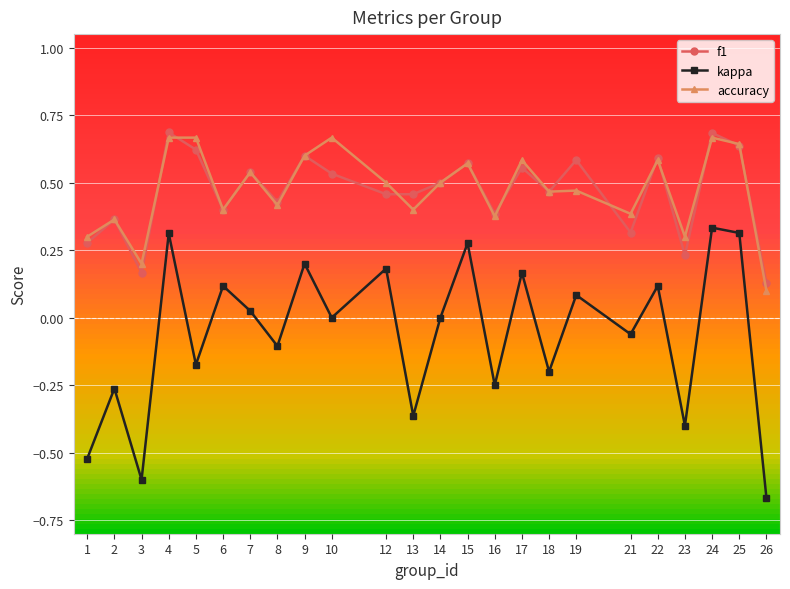

True or false: kappa and accuracy cross at least once.

False